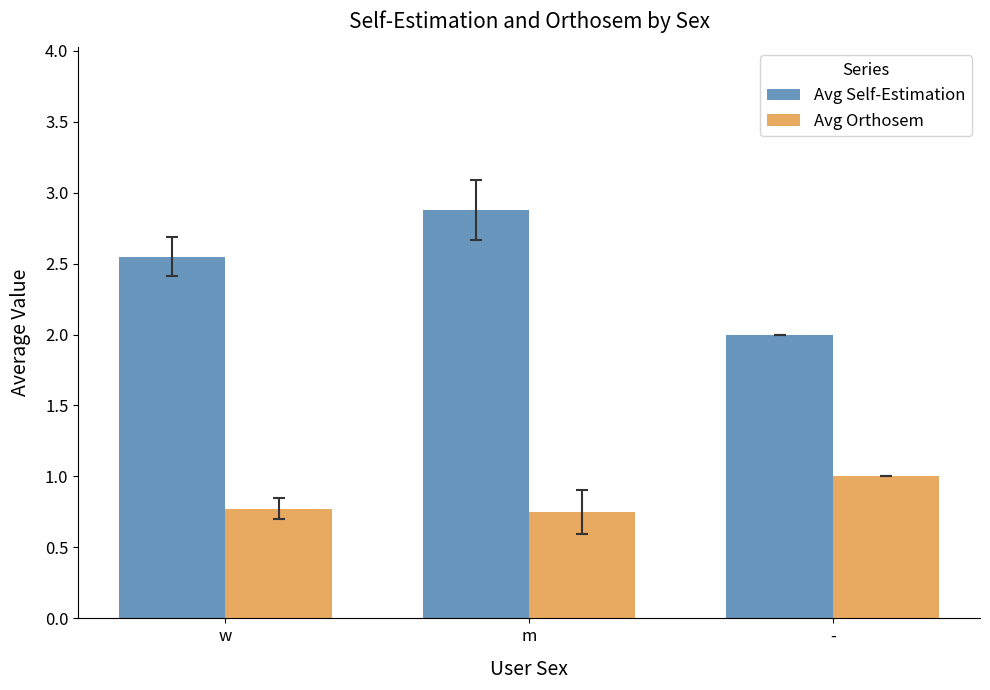

How many groups of bars are there?

3